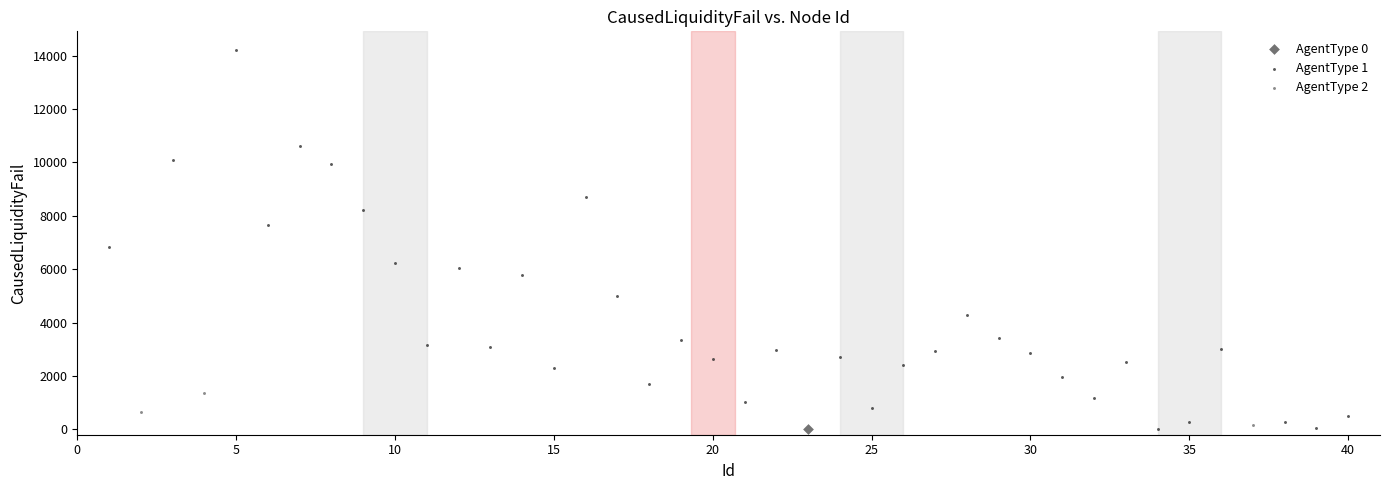

What are all the series names shown in the legend?

AgentType 0, AgentType 1, AgentType 2